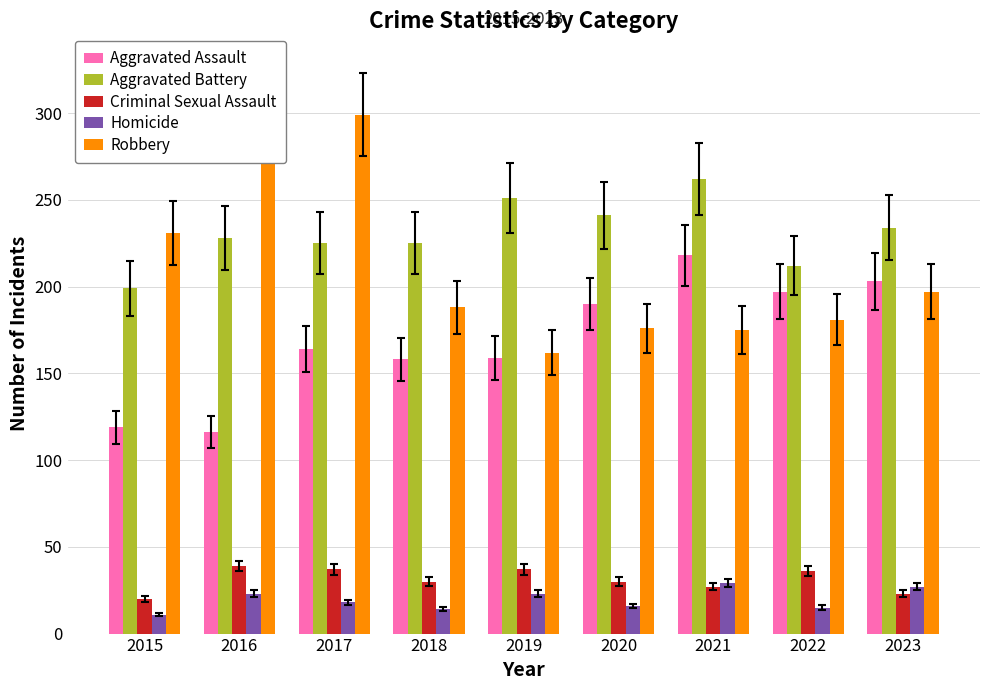

Read the Aggravated Assault value at 2018, to the nearest 50.

150